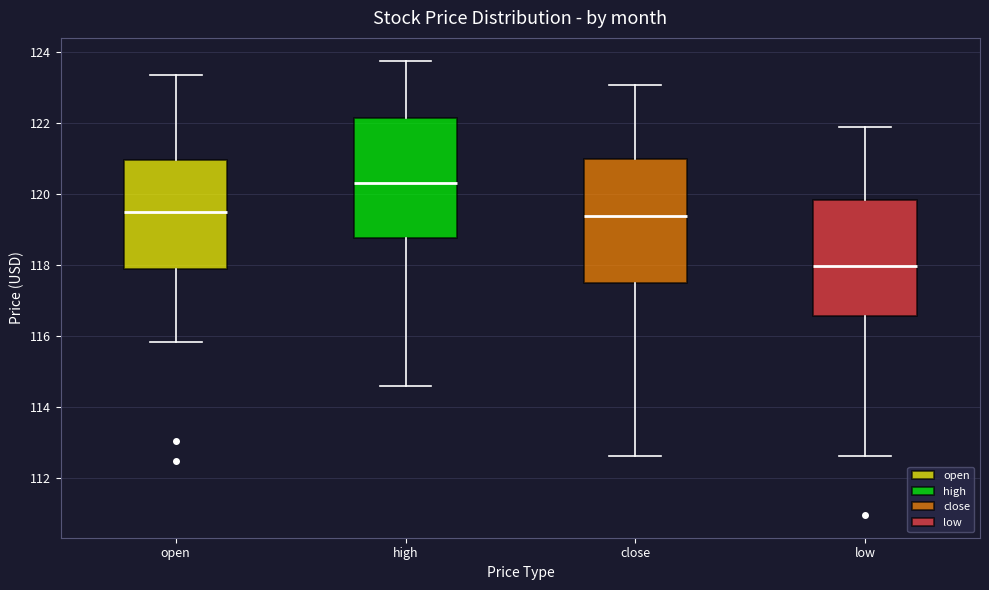

Reading left to right, transcribe this box plot: for each box, give where its median line is, the range the box spans, and where its two whiskers end, as read against the y-axis. The values are not printed on the chart, so give them approximately, as read against the axis.

open: median 119.6, box 117.8 to 121.0, whiskers 115.8 to 123.4
high: median 120.4, box 118.8 to 122.2, whiskers 114.6 to 123.8
close: median 119.4, box 117.6 to 121.0, whiskers 112.6 to 123.0
low: median 118.0, box 116.6 to 119.8, whiskers 112.6 to 122.0